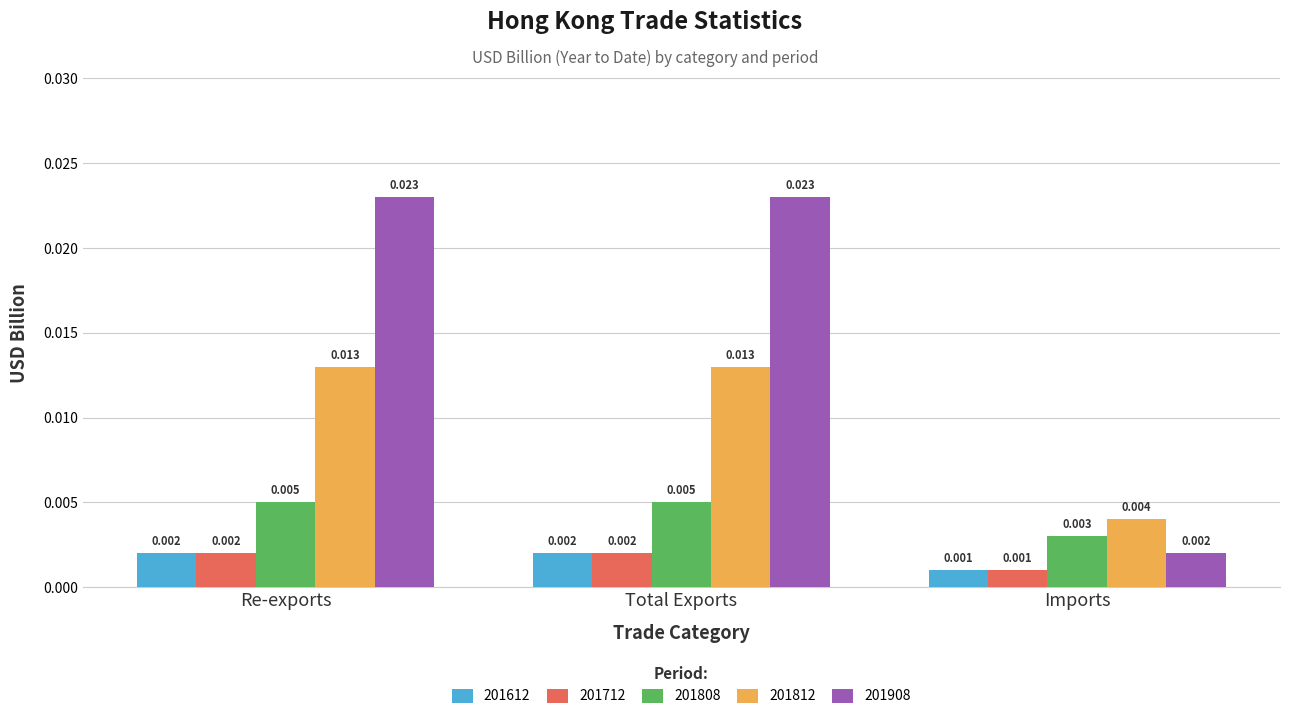

How many bars are there in total?

15